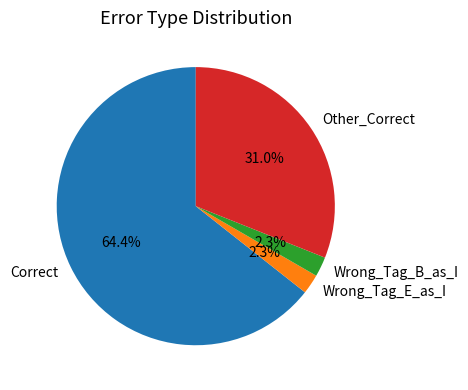

Which slice is the largest?

Correct